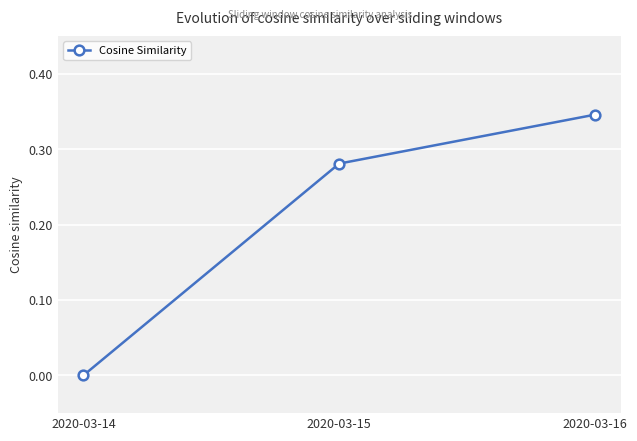

The value at 2020-03-15 is 0.1. True or false?

False